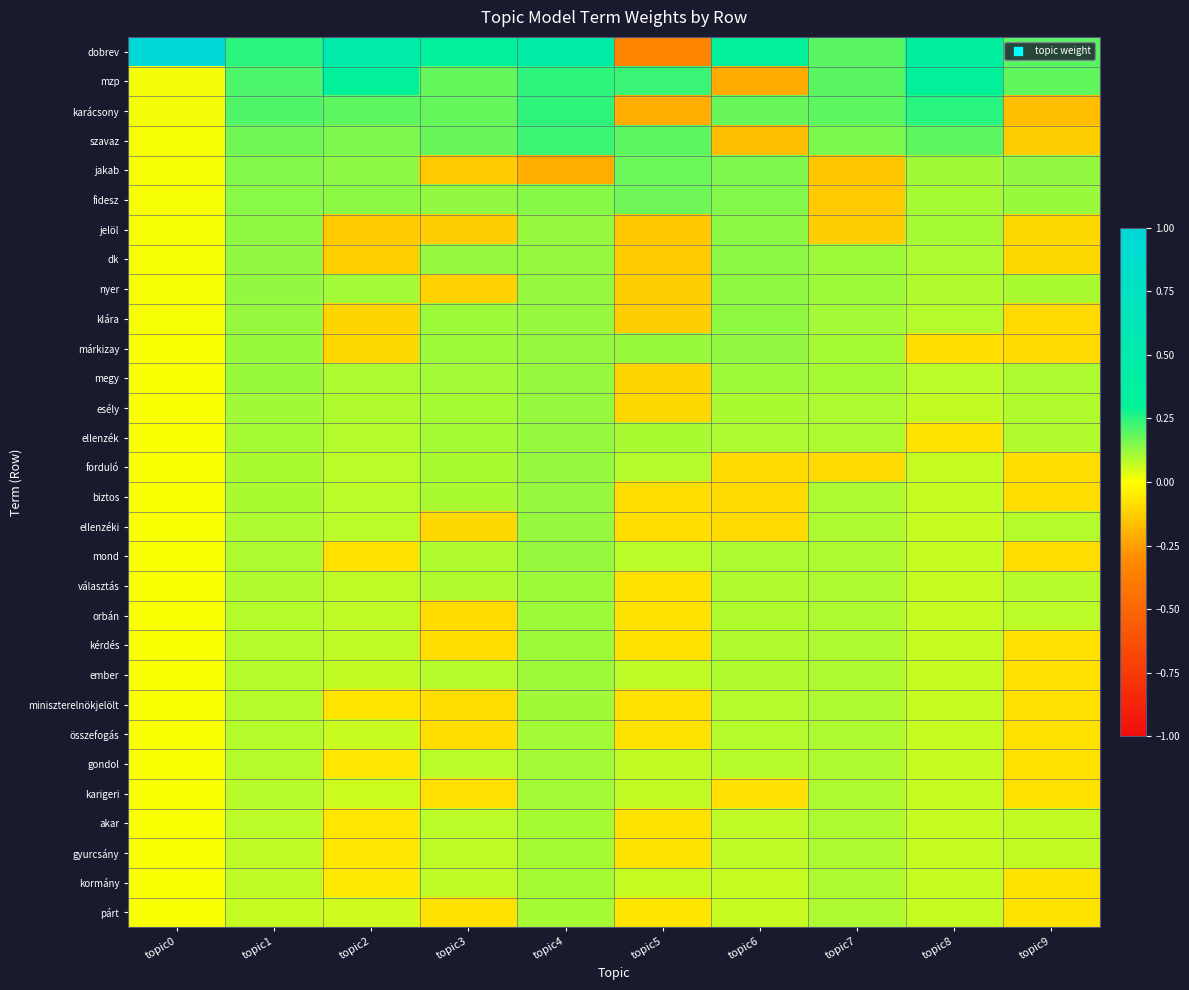

Reading left to right, extract all data points from this chart.

dobrev: topic0=1.0	topic1=0.2	topic2=0.5	topic3=0.3	topic4=0.5	topic5=-0.3	topic6=0.3	topic7=0.2	topic8=0.4	topic9=0.2
mzp: topic0=0.0	topic1=0.2	topic2=0.3	topic3=0.2	topic4=0.2	topic5=0.2	topic6=-0.2	topic7=0.2	topic8=0.3	topic9=0.2
karácsony: topic0=0.0	topic1=0.2	topic2=0.2	topic3=0.2	topic4=0.2	topic5=-0.2	topic6=0.2	topic7=0.2	topic8=0.3	topic9=-0.2
szavaz: topic0=0.0	topic1=0.2	topic2=0.2	topic3=0.2	topic4=0.2	topic5=0.2	topic6=-0.2	topic7=0.2	topic8=0.2	topic9=-0.1
jakab: topic0=0.0	topic1=0.1	topic2=0.1	topic3=-0.1	topic4=-0.2	topic5=0.2	topic6=0.2	topic7=-0.1	topic8=0.1	topic9=0.1
fidesz: topic0=0.0	topic1=0.1	topic2=0.1	topic3=0.1	topic4=0.1	topic5=0.2	topic6=0.1	topic7=-0.1	topic8=0.1	topic9=0.1
jelöl: topic0=0.0	topic1=0.1	topic2=-0.1	topic3=-0.1	topic4=0.1	topic5=-0.1	topic6=0.1	topic7=-0.1	topic8=0.1	topic9=-0.1
dk: topic0=0.0	topic1=0.1	topic2=-0.1	topic3=0.1	topic4=0.1	topic5=-0.1	topic6=0.1	topic7=0.1	topic8=0.1	topic9=-0.1
nyer: topic0=0.0	topic1=0.1	topic2=0.1	topic3=-0.1	topic4=0.1	topic5=-0.1	topic6=0.1	topic7=0.1	topic8=0.1	topic9=0.1
klára: topic0=0.0	topic1=0.1	topic2=-0.1	topic3=0.1	topic4=0.1	topic5=-0.1	topic6=0.1	topic7=0.1	topic8=0.1	topic9=-0.1
márkizay: topic0=0.0	topic1=0.1	topic2=-0.1	topic3=0.1	topic4=0.1	topic5=0.1	topic6=0.1	topic7=0.1	topic8=-0.1	topic9=-0.1
megy: topic0=0.0	topic1=0.1	topic2=0.1	topic3=0.1	topic4=0.1	topic5=-0.1	topic6=0.1	topic7=0.1	topic8=0.1	topic9=0.1
esély: topic0=0.0	topic1=0.1	topic2=0.1	topic3=0.1	topic4=0.1	topic5=-0.1	topic6=0.1	topic7=0.1	topic8=0.1	topic9=0.1
ellenzék: topic0=0.0	topic1=0.1	topic2=0.1	topic3=0.1	topic4=0.1	topic5=0.1	topic6=0.1	topic7=0.1	topic8=-0.1	topic9=0.1
forduló: topic0=0.0	topic1=0.1	topic2=0.1	topic3=0.1	topic4=0.1	topic5=0.1	topic6=-0.1	topic7=-0.1	topic8=0.1	topic9=-0.1
biztos: topic0=0.0	topic1=0.1	topic2=0.1	topic3=0.1	topic4=0.1	topic5=-0.1	topic6=-0.1	topic7=0.1	topic8=0.1	topic9=-0.1
ellenzéki: topic0=0.0	topic1=0.1	topic2=0.1	topic3=-0.1	topic4=0.1	topic5=-0.1	topic6=-0.1	topic7=0.1	topic8=0.1	topic9=0.1
mond: topic0=0.0	topic1=0.1	topic2=-0.1	topic3=0.1	topic4=0.1	topic5=0.1	topic6=0.1	topic7=0.1	topic8=0.1	topic9=-0.1
választás: topic0=0.0	topic1=0.1	topic2=0.1	topic3=0.1	topic4=0.1	topic5=-0.1	topic6=0.1	topic7=0.1	topic8=0.1	topic9=0.1
orbán: topic0=0.0	topic1=0.1	topic2=0.1	topic3=-0.1	topic4=0.1	topic5=-0.1	topic6=0.1	topic7=0.1	topic8=0.1	topic9=0.1
kérdés: topic0=0.0	topic1=0.1	topic2=0.1	topic3=-0.1	topic4=0.1	topic5=-0.1	topic6=0.1	topic7=0.1	topic8=0.1	topic9=-0.1
ember: topic0=0.0	topic1=0.1	topic2=0.1	topic3=0.1	topic4=0.1	topic5=0.1	topic6=0.1	topic7=0.1	topic8=0.1	topic9=-0.1
miniszterelnökjelölt: topic0=0.0	topic1=0.1	topic2=-0.1	topic3=-0.1	topic4=0.1	topic5=-0.1	topic6=0.1	topic7=0.1	topic8=0.1	topic9=-0.1
összefogás: topic0=0.0	topic1=0.1	topic2=0.1	topic3=-0.1	topic4=0.1	topic5=-0.1	topic6=0.1	topic7=0.1	topic8=0.1	topic9=-0.1
gondol: topic0=0.0	topic1=0.1	topic2=-0.1	topic3=0.1	topic4=0.1	topic5=0.1	topic6=0.1	topic7=0.1	topic8=0.1	topic9=-0.1
karigeri: topic0=0.0	topic1=0.1	topic2=0.1	topic3=-0.1	topic4=0.1	topic5=0.1	topic6=-0.1	topic7=0.1	topic8=0.1	topic9=-0.1
akar: topic0=0.0	topic1=0.1	topic2=-0.1	topic3=0.1	topic4=0.1	topic5=-0.1	topic6=0.1	topic7=0.1	topic8=0.1	topic9=0.1
gyurcsány: topic0=0.0	topic1=0.1	topic2=-0.1	topic3=0.1	topic4=0.1	topic5=-0.1	topic6=0.1	topic7=0.1	topic8=0.1	topic9=0.1
kormány: topic0=0.0	topic1=0.1	topic2=-0.1	topic3=0.1	topic4=0.1	topic5=0.1	topic6=0.1	topic7=0.1	topic8=0.1	topic9=-0.1
párt: topic0=0.0	topic1=0.1	topic2=0.1	topic3=-0.1	topic4=0.1	topic5=-0.1	topic6=0.1	topic7=0.1	topic8=0.1	topic9=-0.1